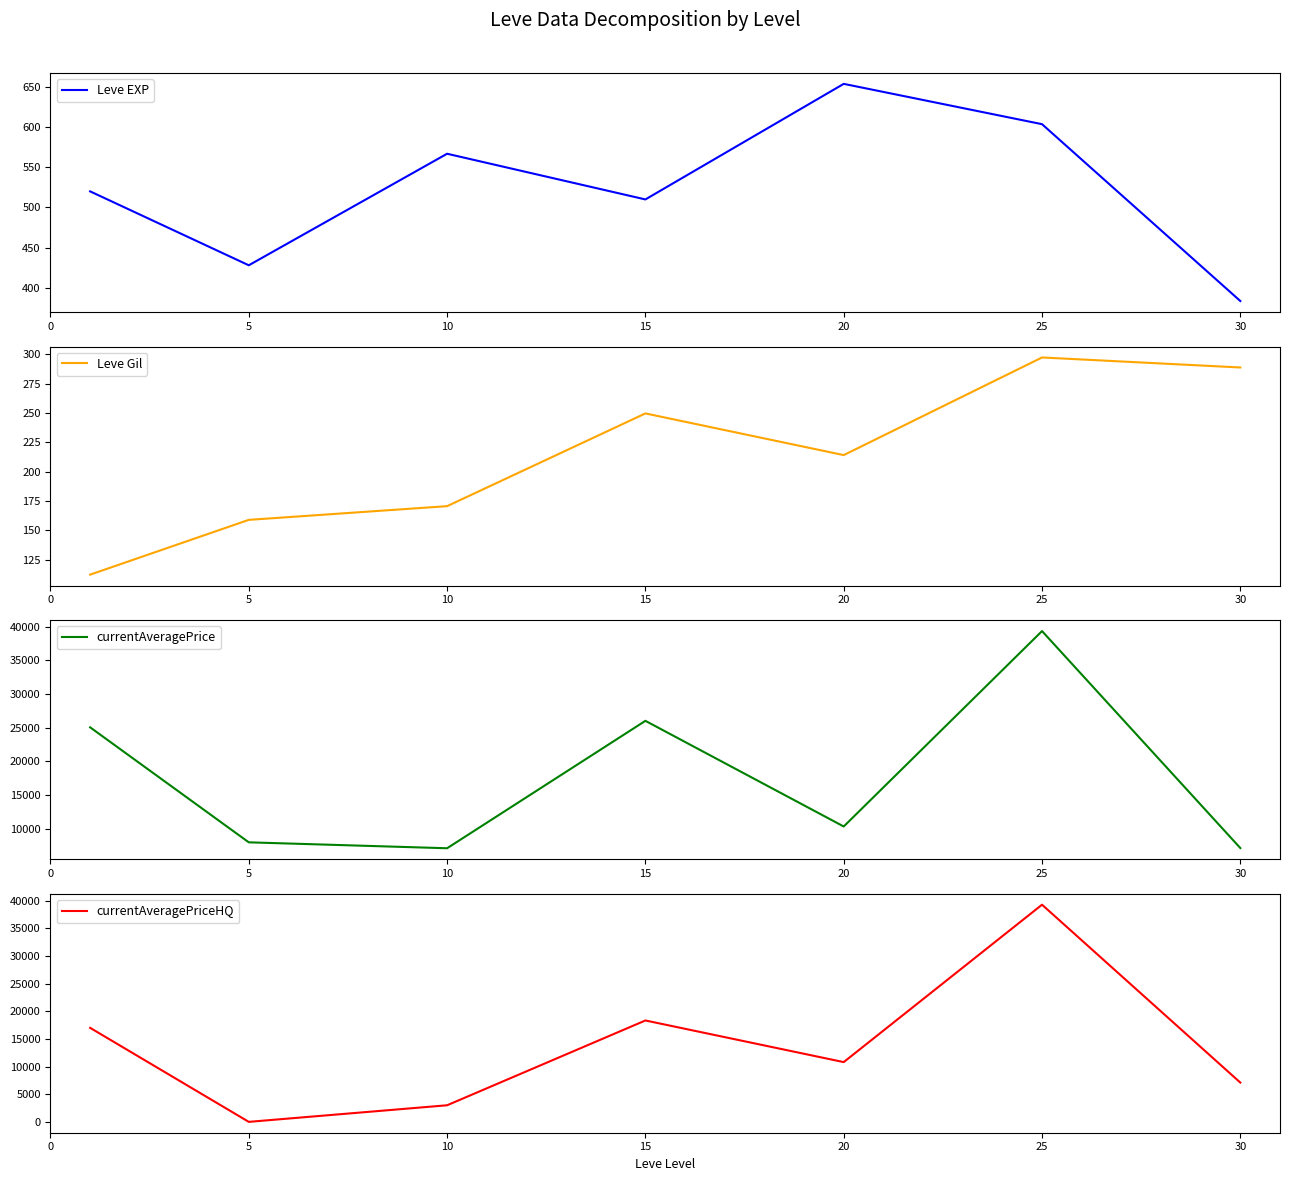

What is the sum of the Leve Gil values at 0 and 20?

326.5